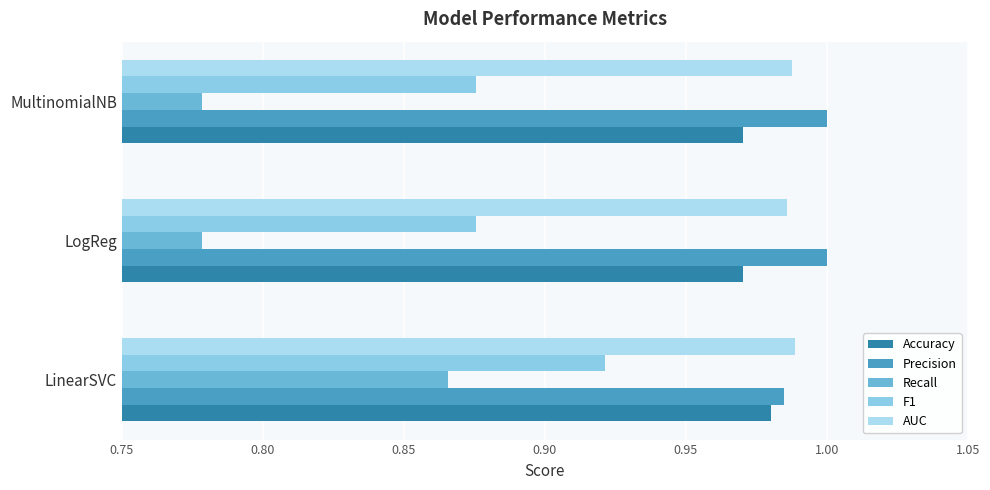

How many categories are shown in the chart?

3